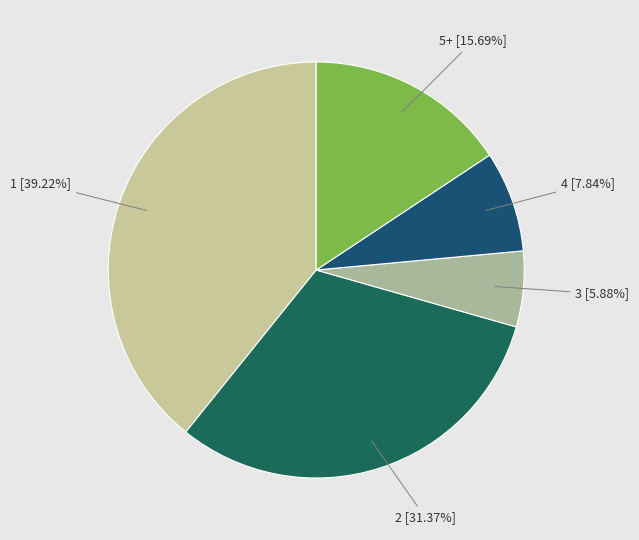

Is there a majority slice in this chart?

No